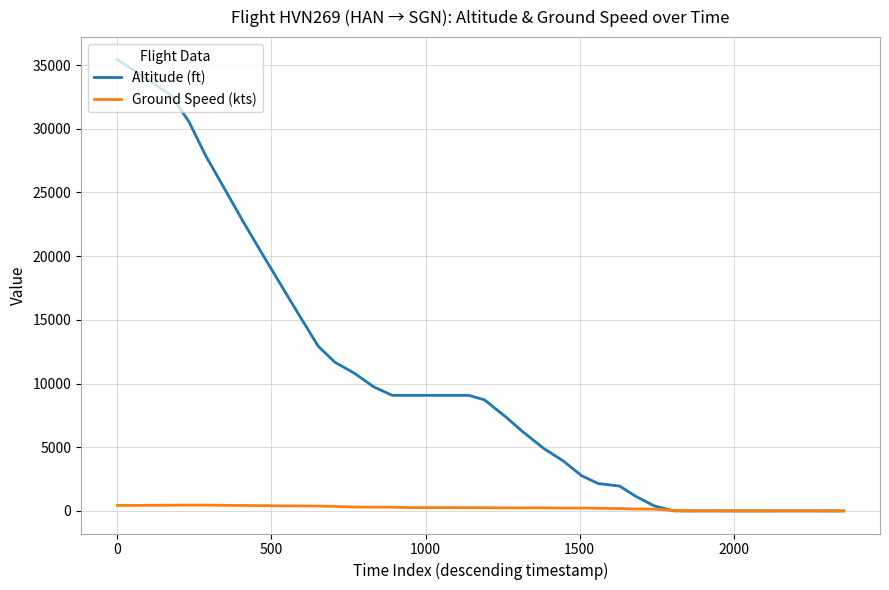

Which series has the largest total across all categories?

Altitude (ft)